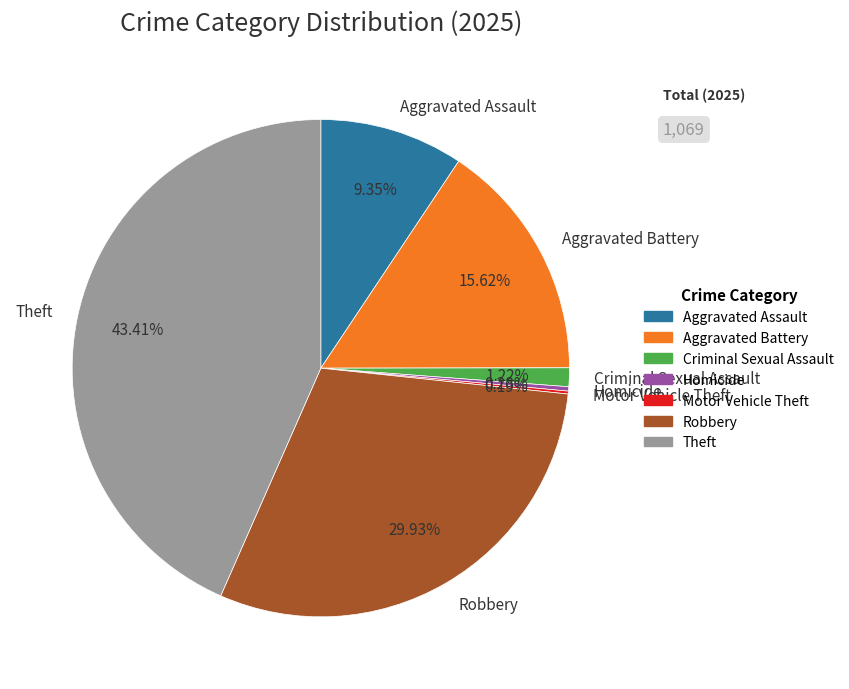

Which slice is the largest?

Theft